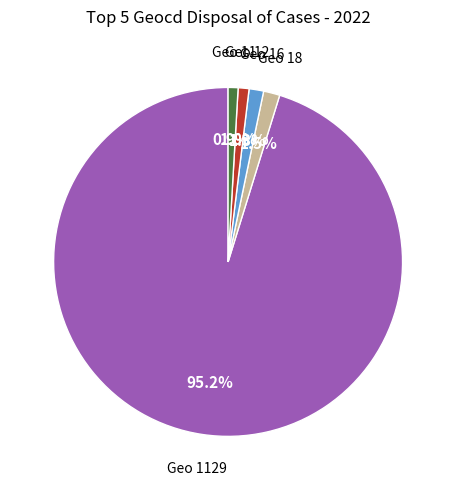

Does any single category account for the majority?

Yes